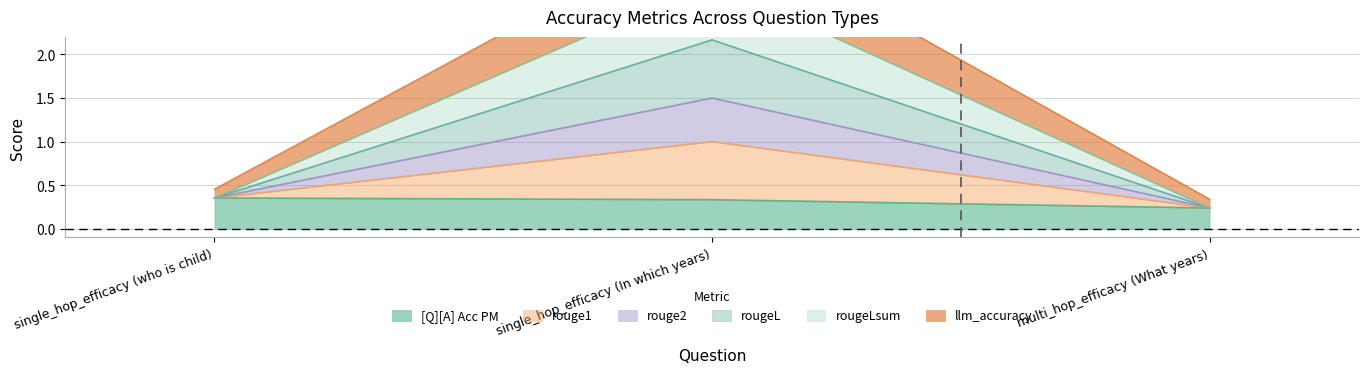

What is the approximate value of rouge2 at single_hop_efficacy (who is child)?

0.4